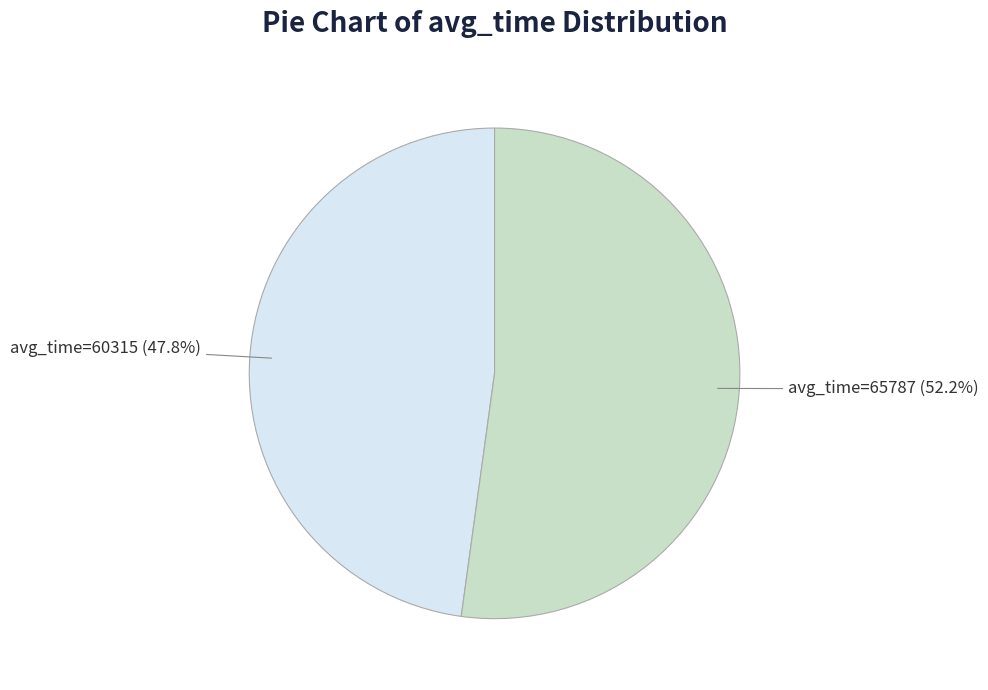

Which has a higher value, avg_time=65787 or avg_time=60315?

avg_time=65787